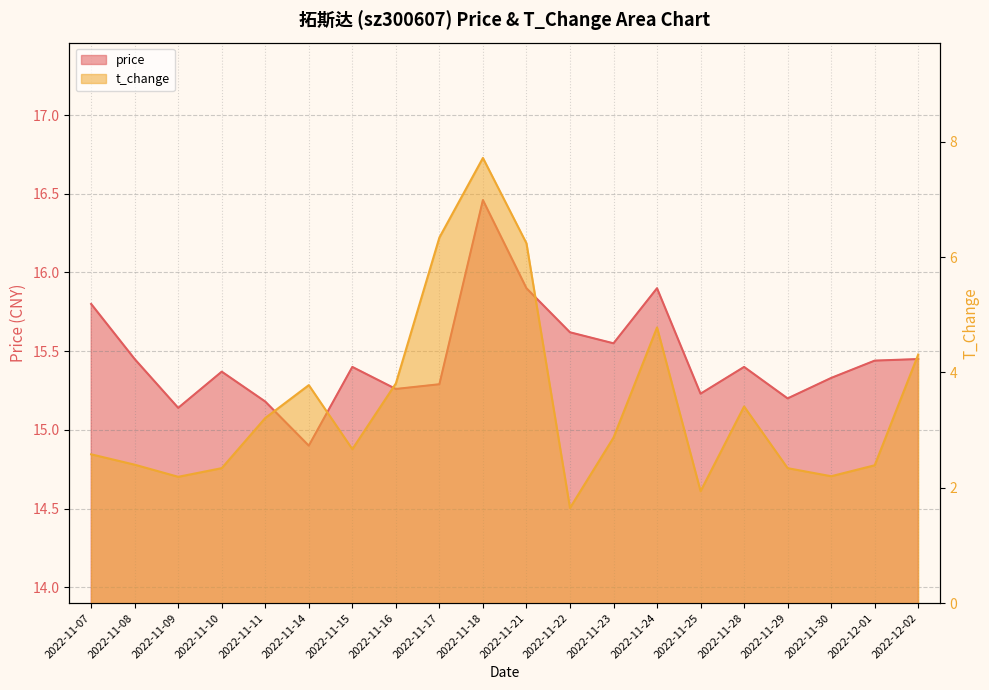

Between 2022-11-21 and 2022-12-02, which is larger?

2022-11-21